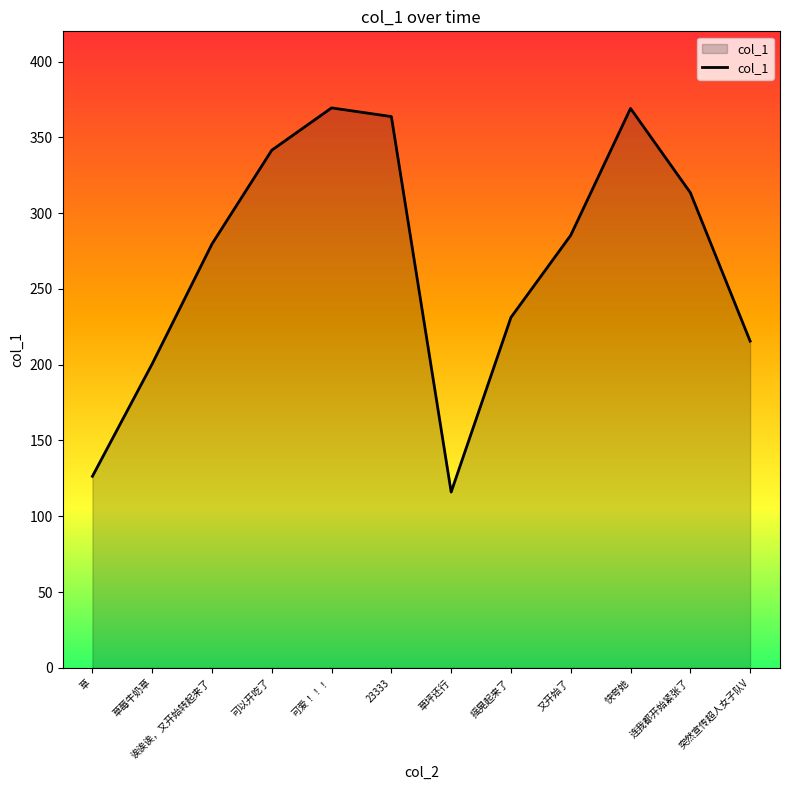

True or false: the data shows 148.1 at 诶诶诶，又开始转起来了.

False